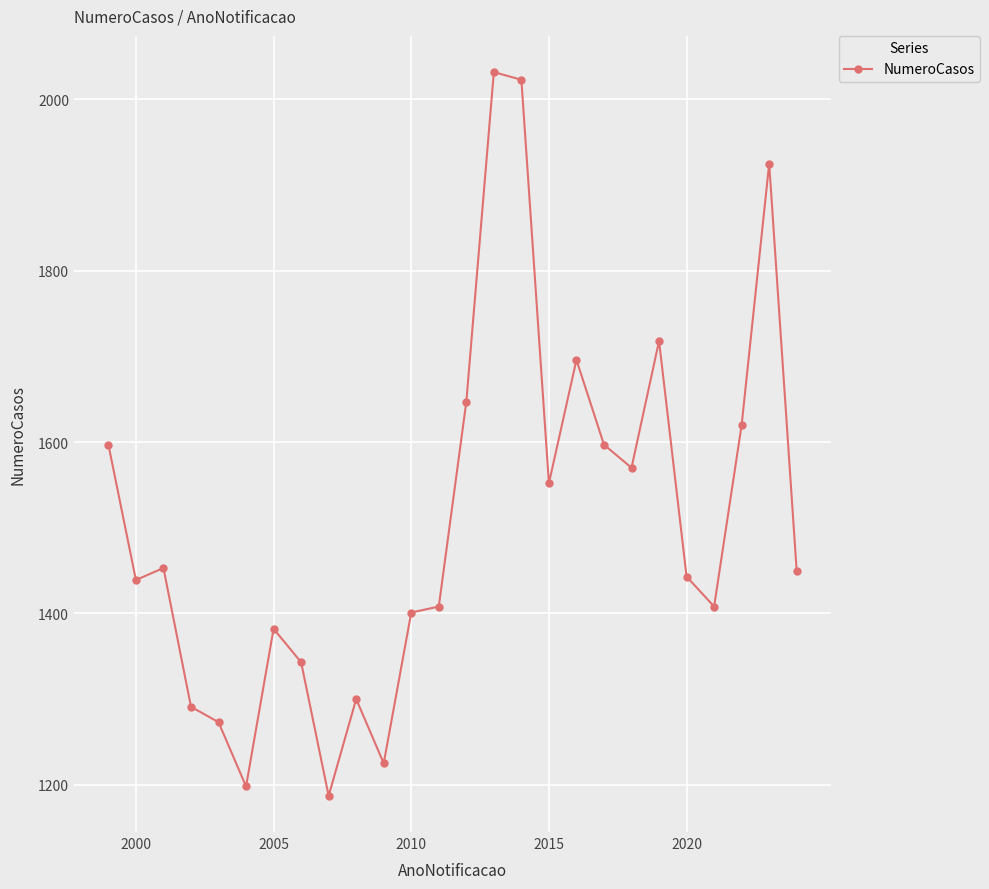

What is the value of the 11th point from the left?

1225